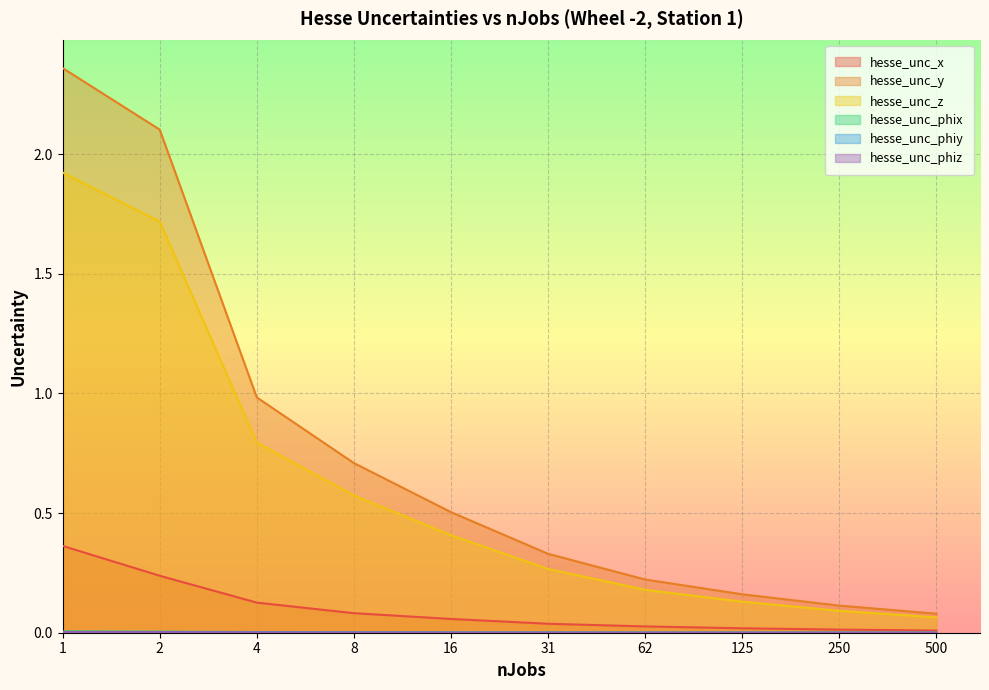

List the labels in order of hesse_unc_phiz value, smallest first.

500, 250, 125, 62, 31, 16, 8, 4, 2, 1